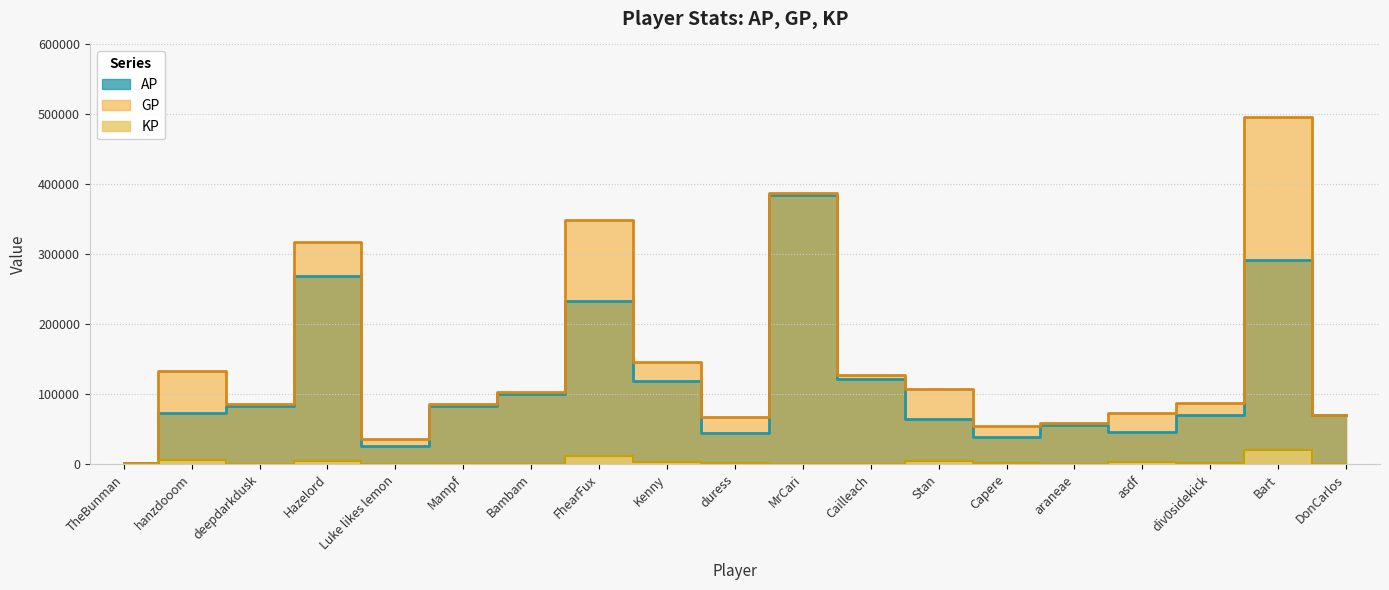

At how many categories does at least one series exceed 210597?

4